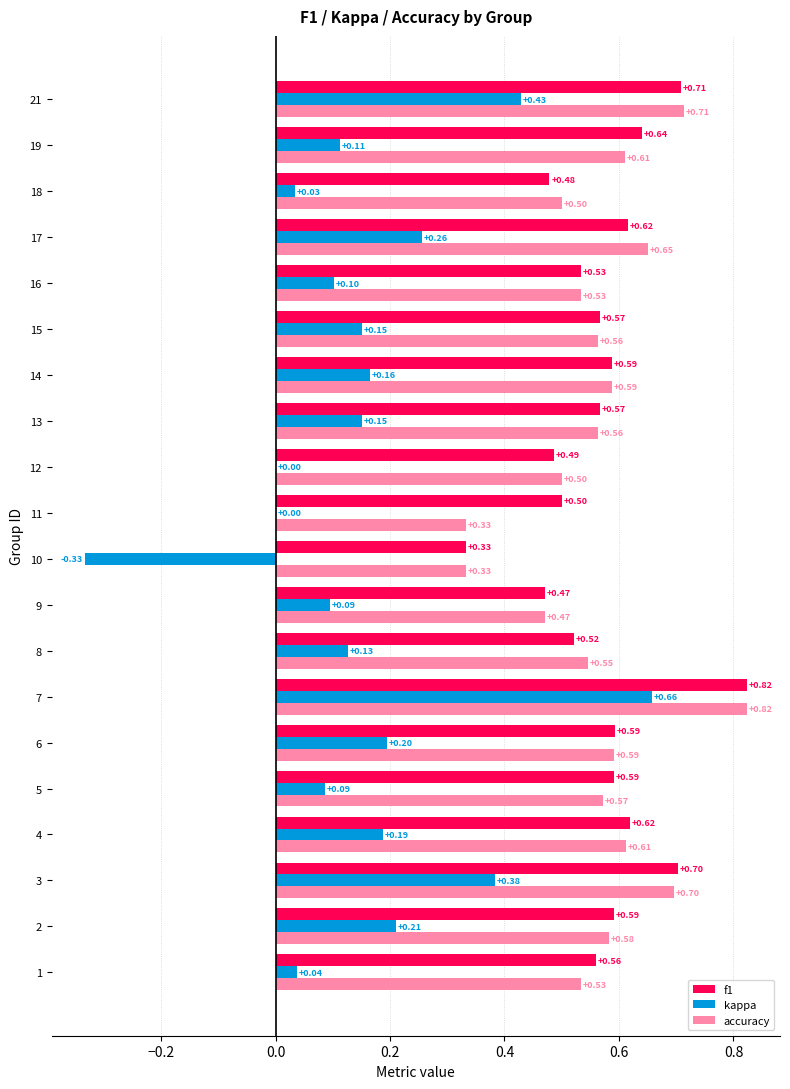

Which series changed the most between 1 and 21?

kappa